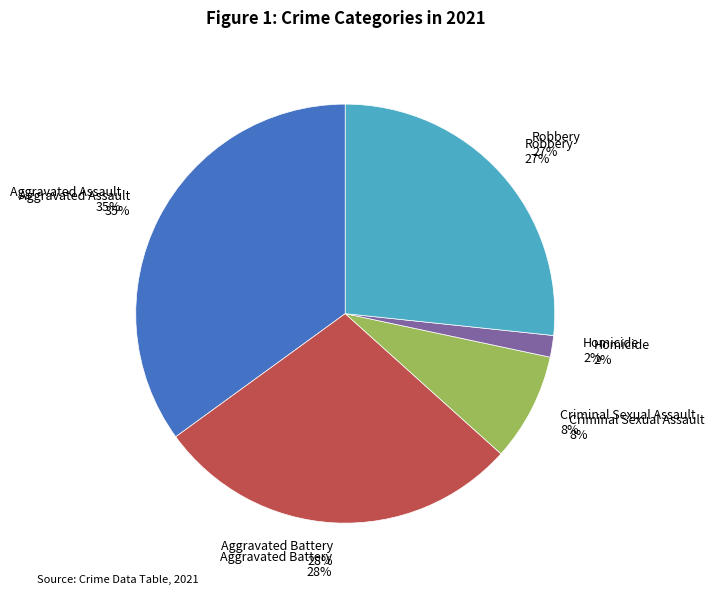

What is the total percentage of Criminal Sexual Assault and Aggravated Assault?

43.3%